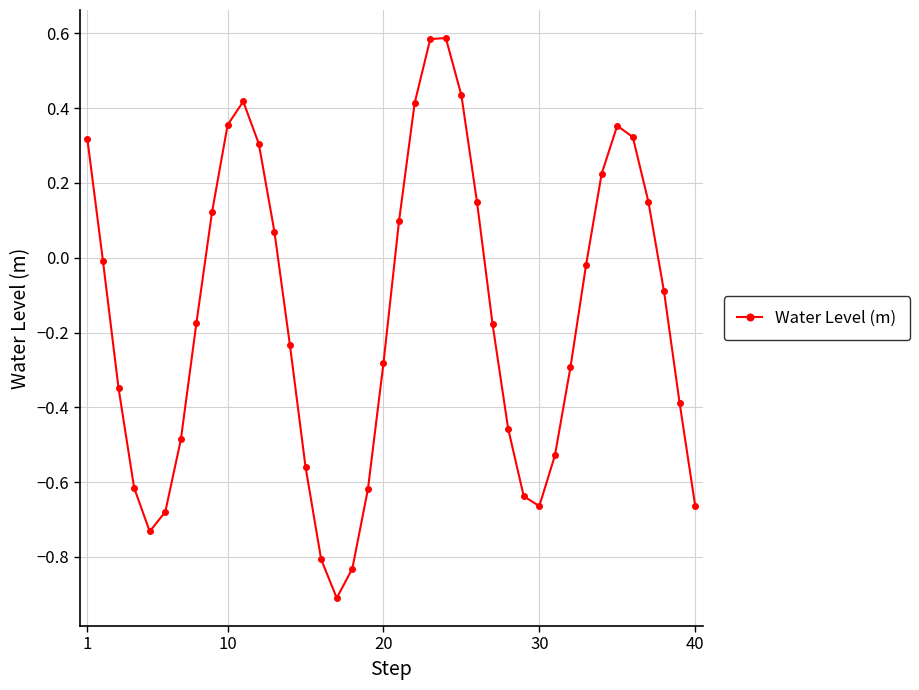

How many interior local valleys (lower than both neighbors) does the data have?

3